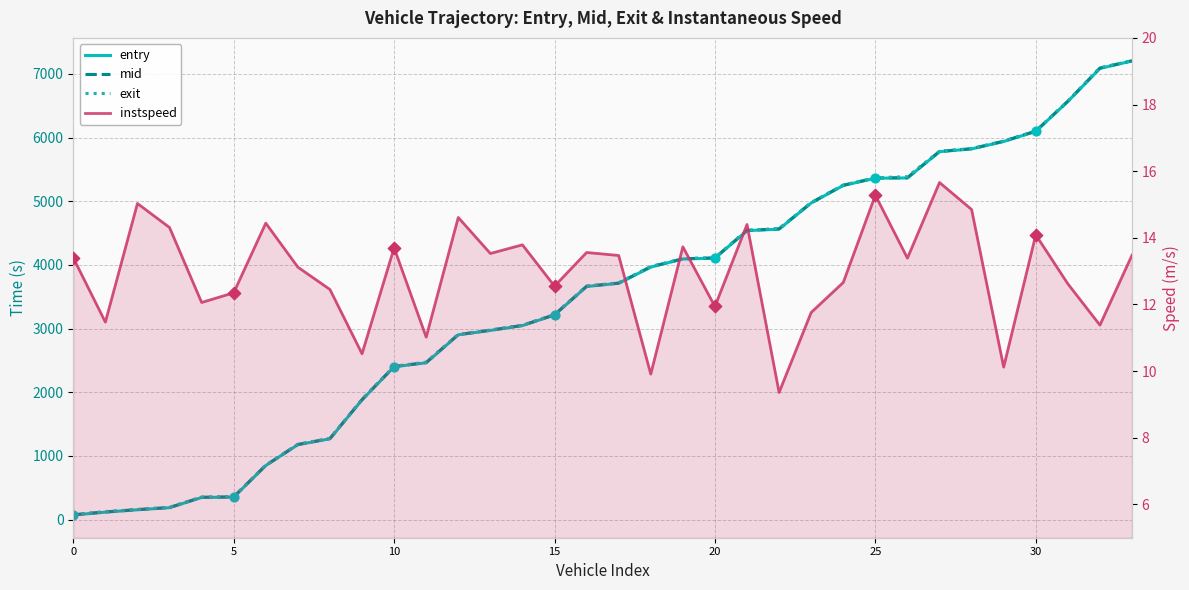

Which series has the widest spread of Y values?

entry